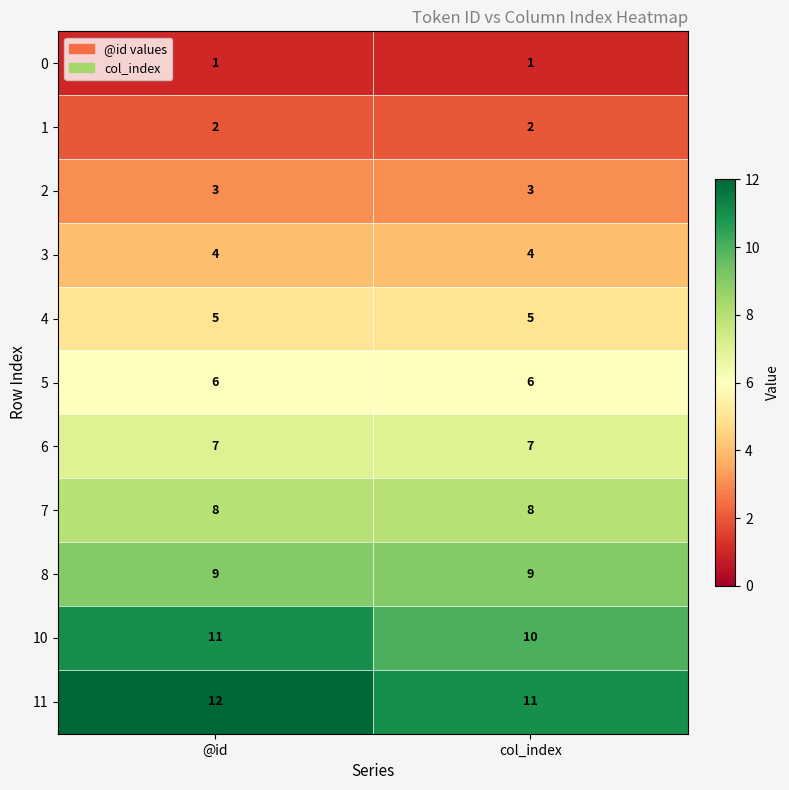

What is the total value across all series at col_index?

66